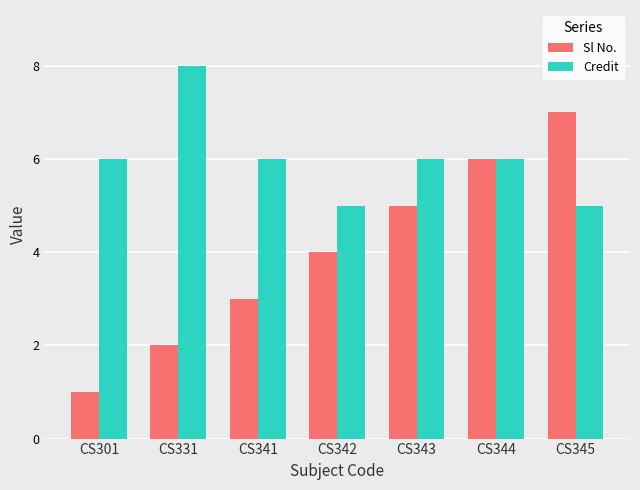

What is the spread (max minus min) of values at CS331?

6